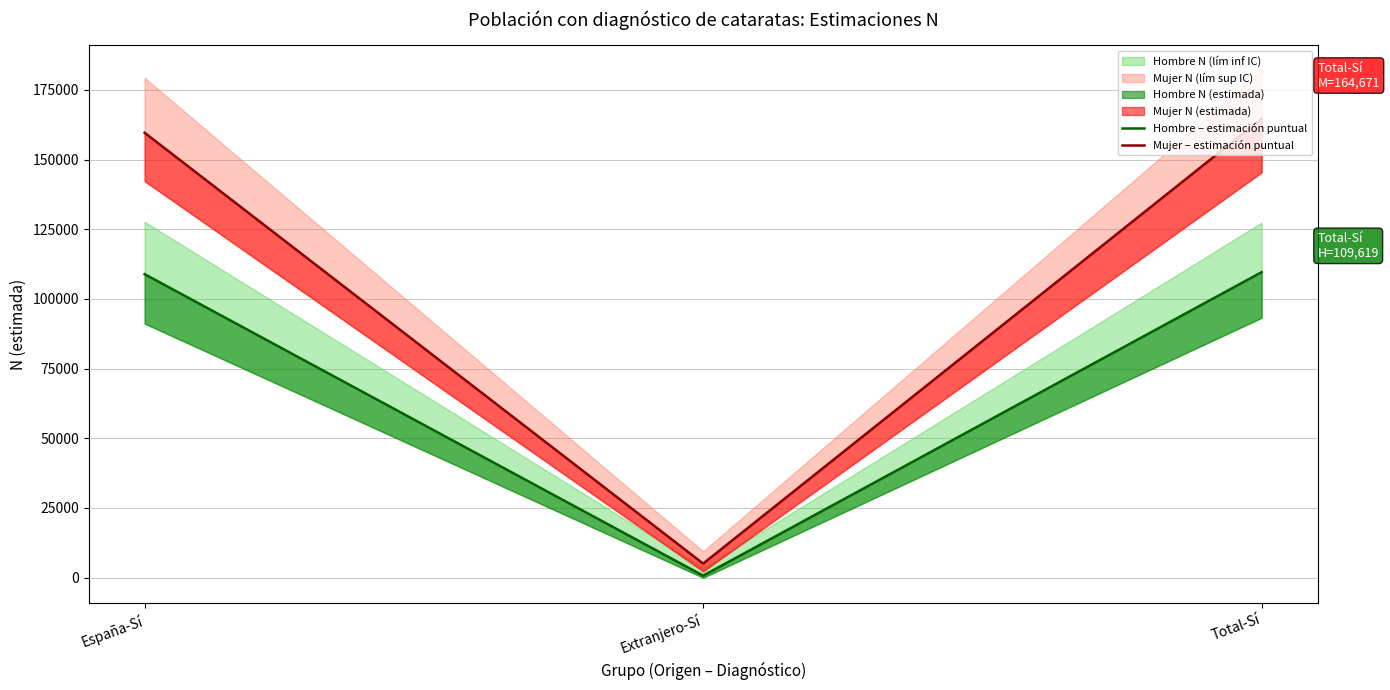

What is the total value across all series at España-Sí?

268499